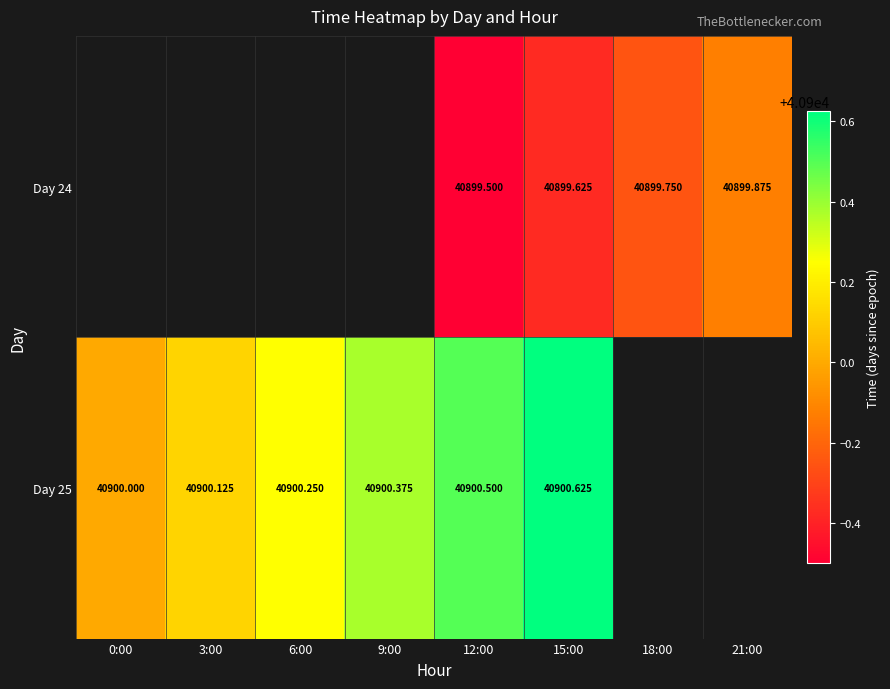

The value of Day 24 at 12:00 is 69133.7. True or false?

False